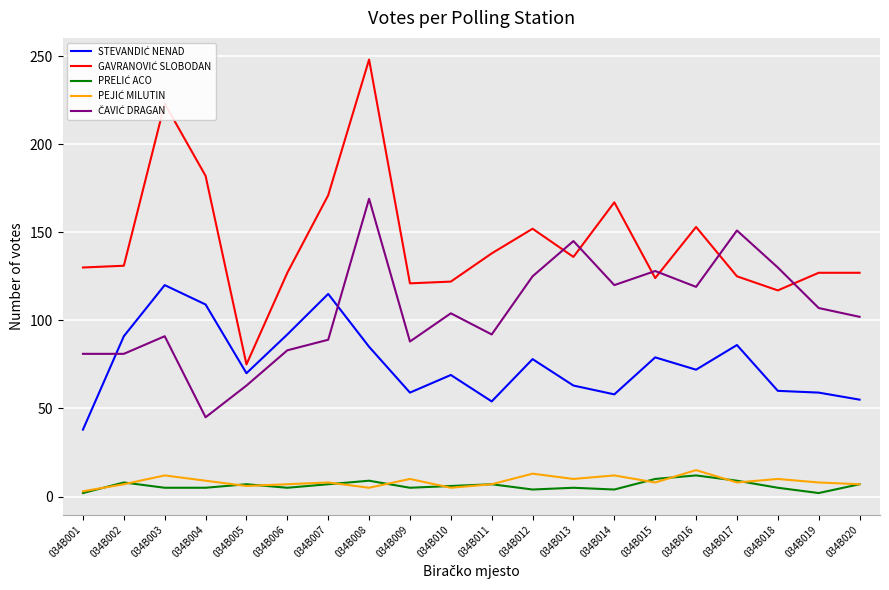

Which category has the highest value across all series?

034B008